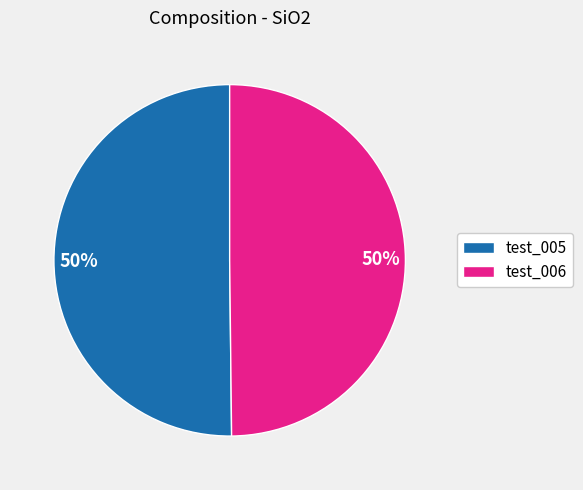

The test_005 slice represents 38% of the pie. True or false?

False